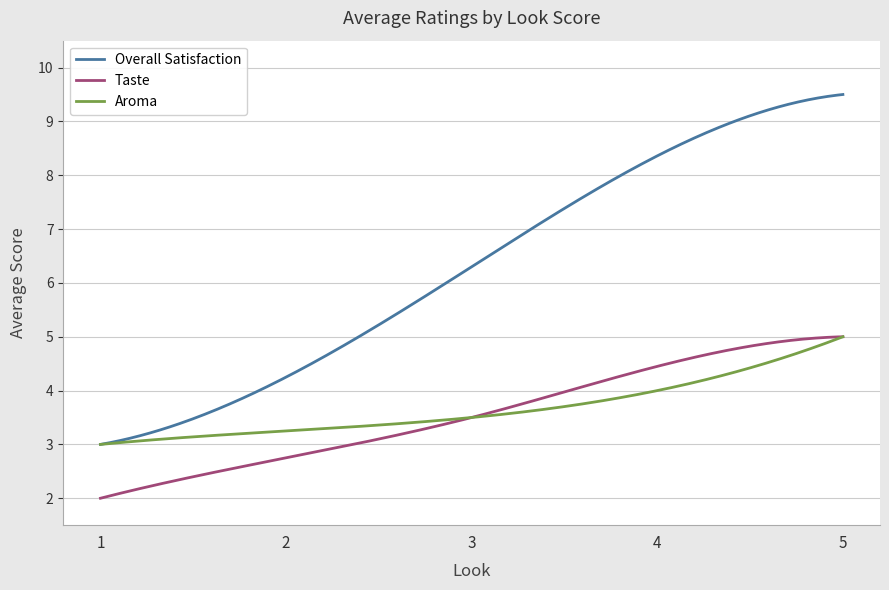

Does the chart have visible grid lines?

Yes